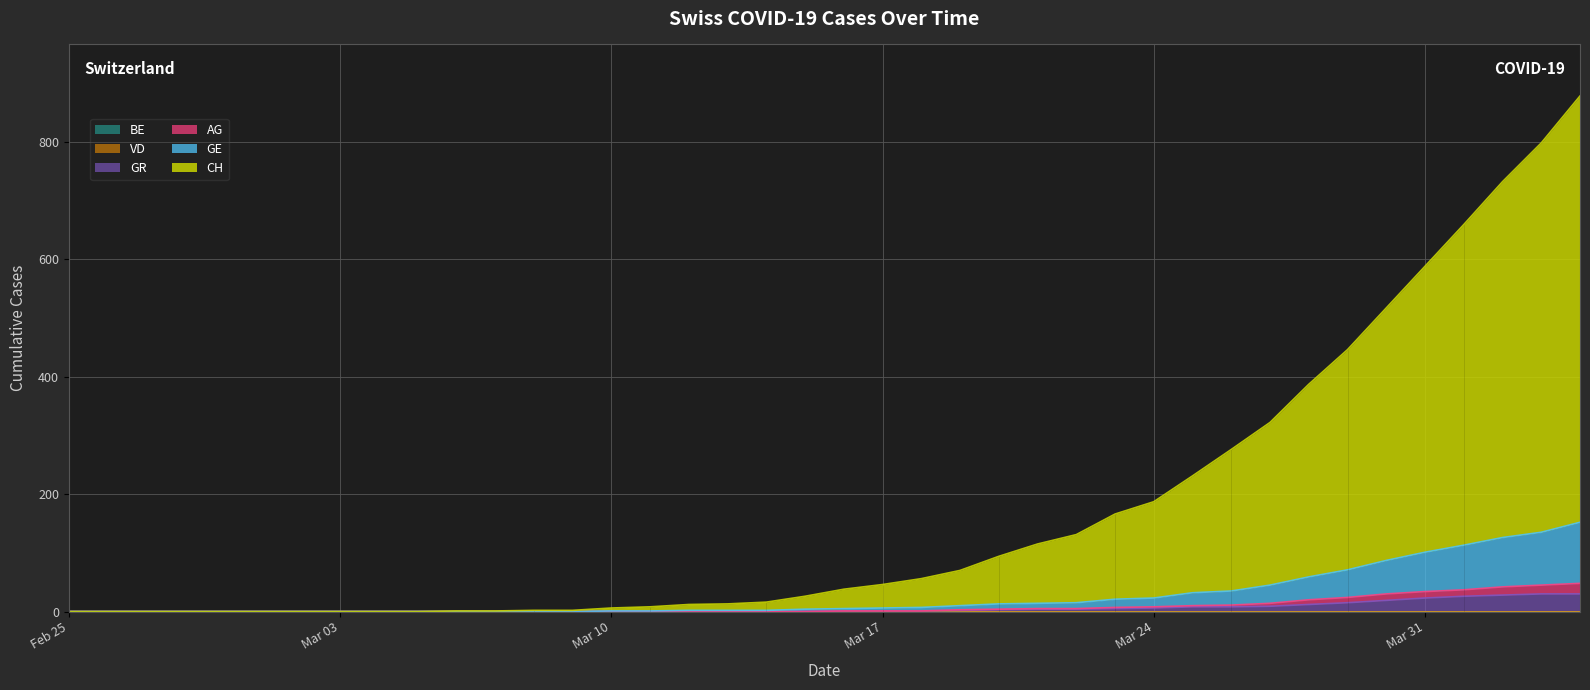

The AG series shows 11 at 2020-03-26. True or false?

True